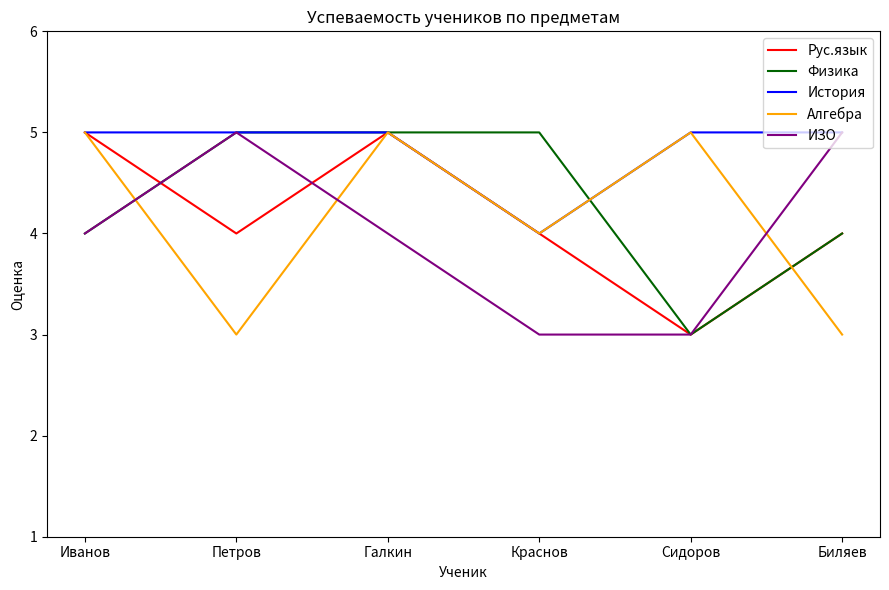

What position from the left is Петров?

2